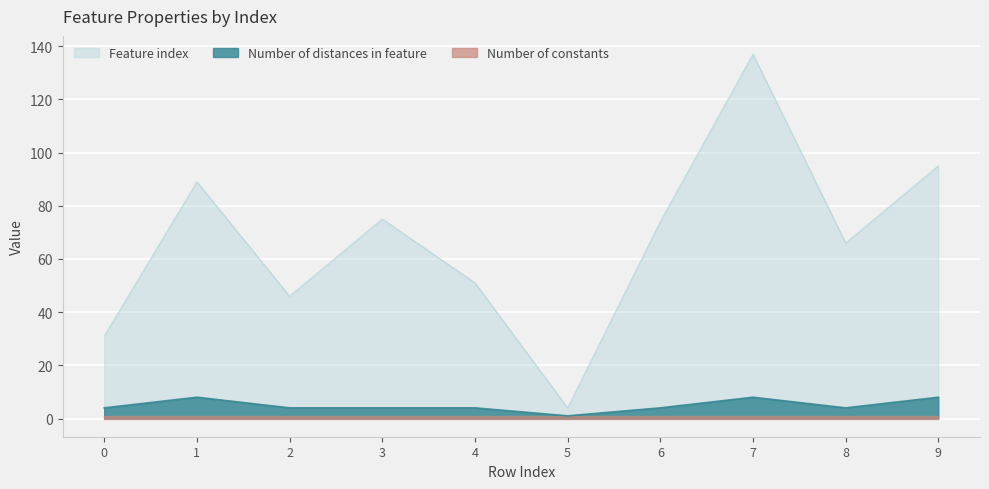

What value does the Feature index series have at 7, to the nearest 50?

150